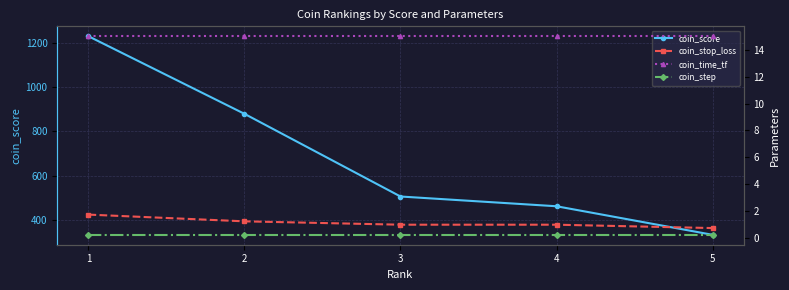

Does the chart display data point markers on the line(s)?

Yes